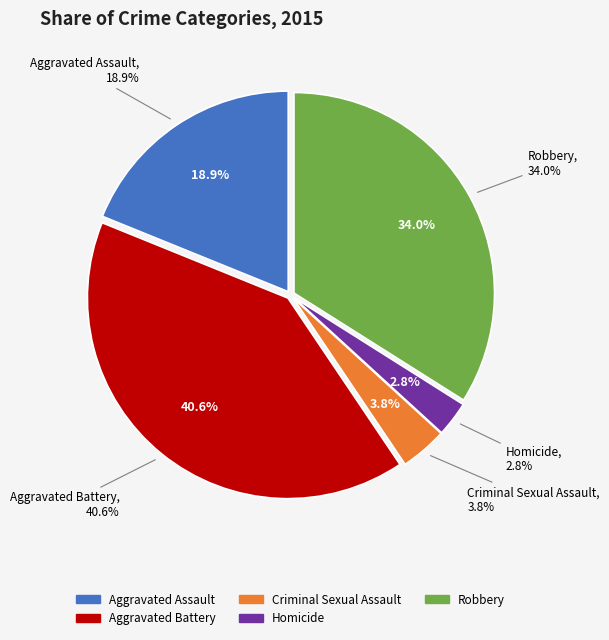

Does Homicide account for over 50% of the chart?

No